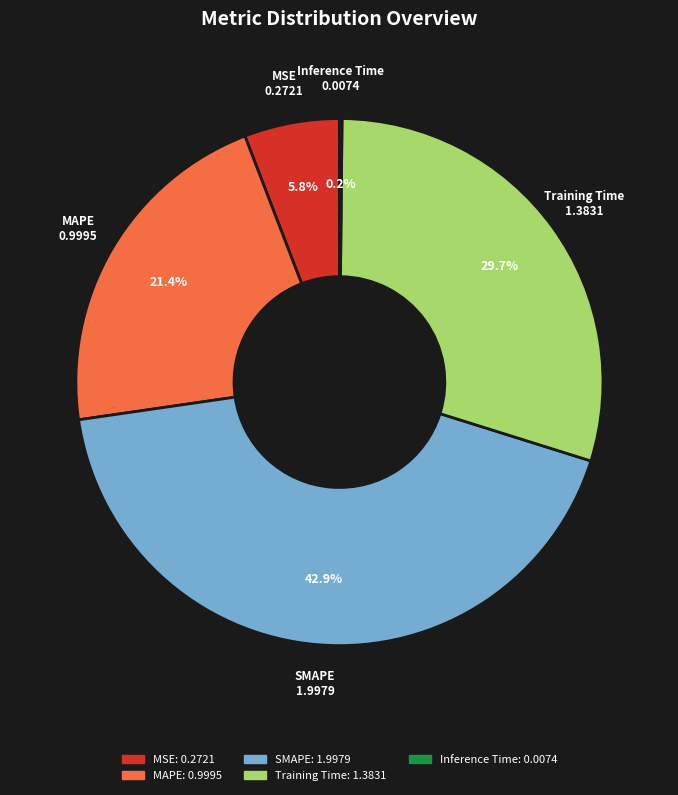

Which category has the biggest portion of the pie?

SMAPE